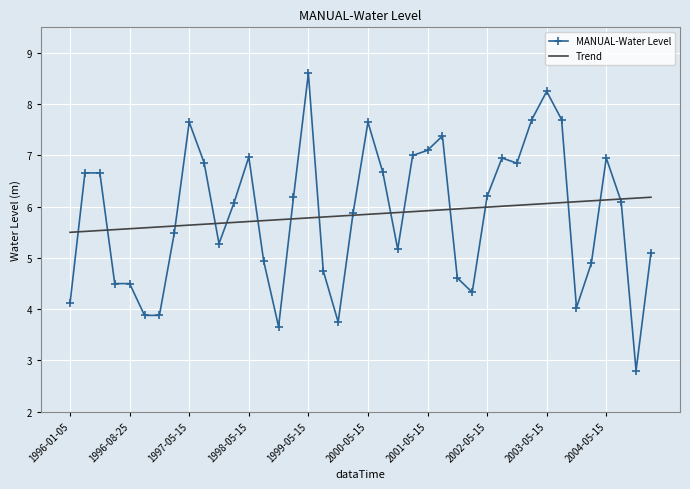

List the series in order of their peak value, highest first.

MANUAL-Water Level, Trend